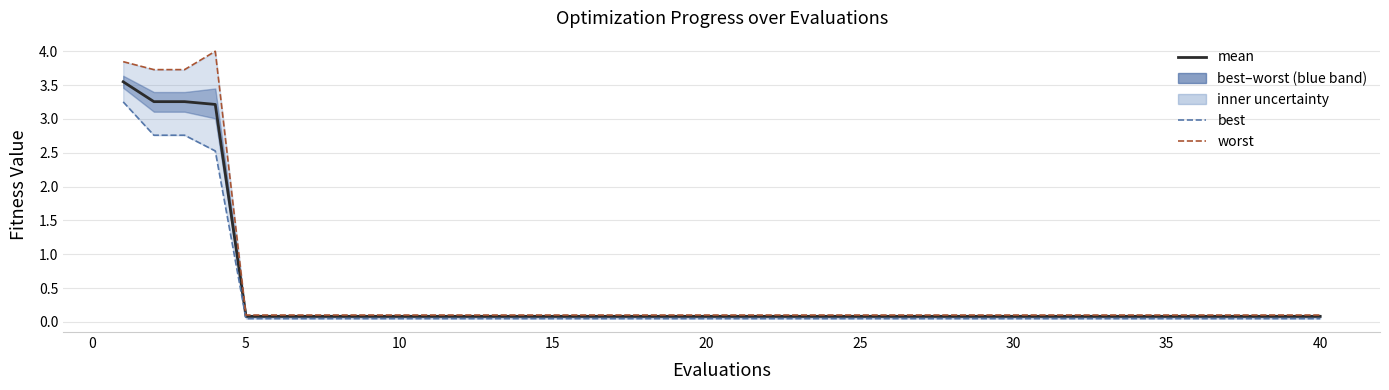

Does the chart display data point markers on the line(s)?

No